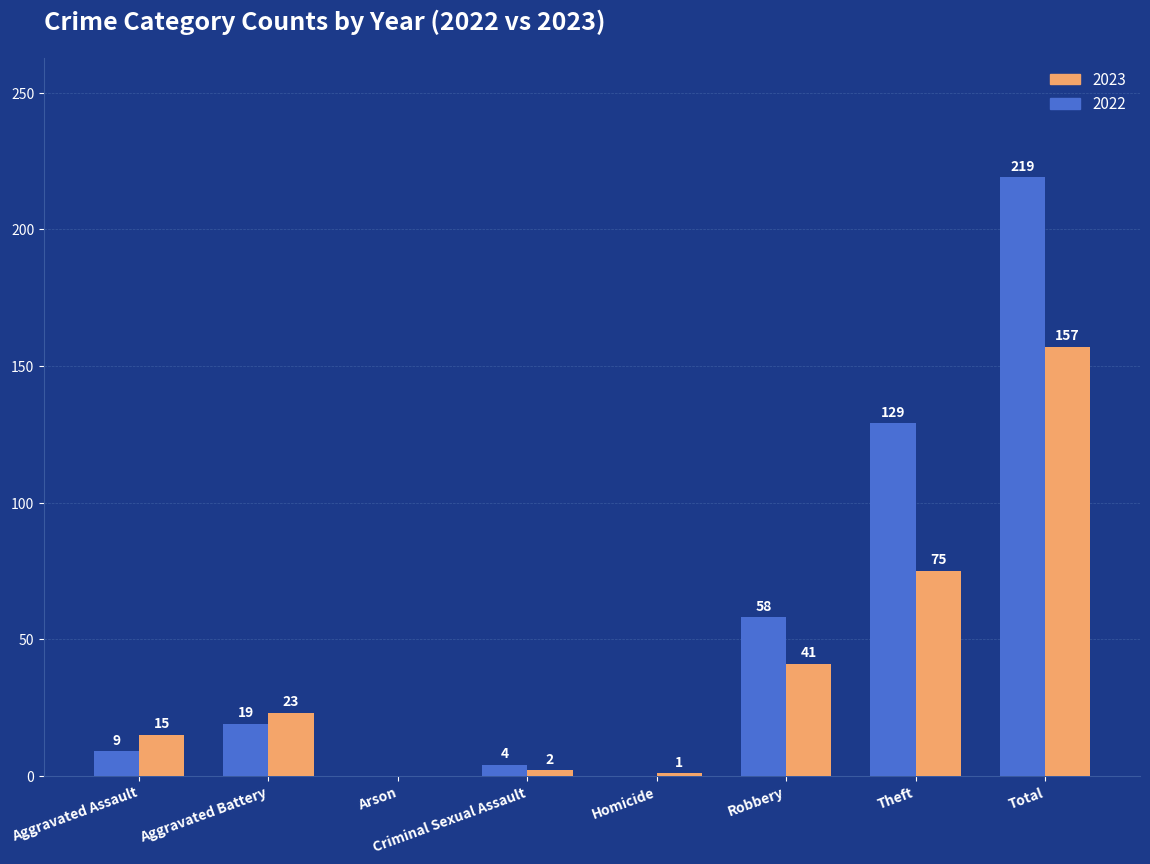

Between Aggravated Assault and Homicide, which series saw the biggest shift?

2023